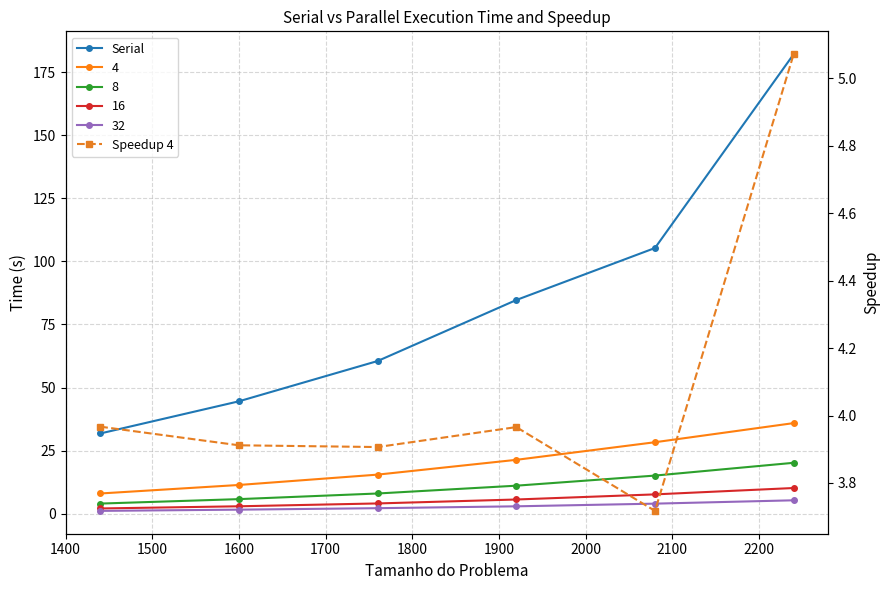

Which series has the largest total across all categories?

Serial